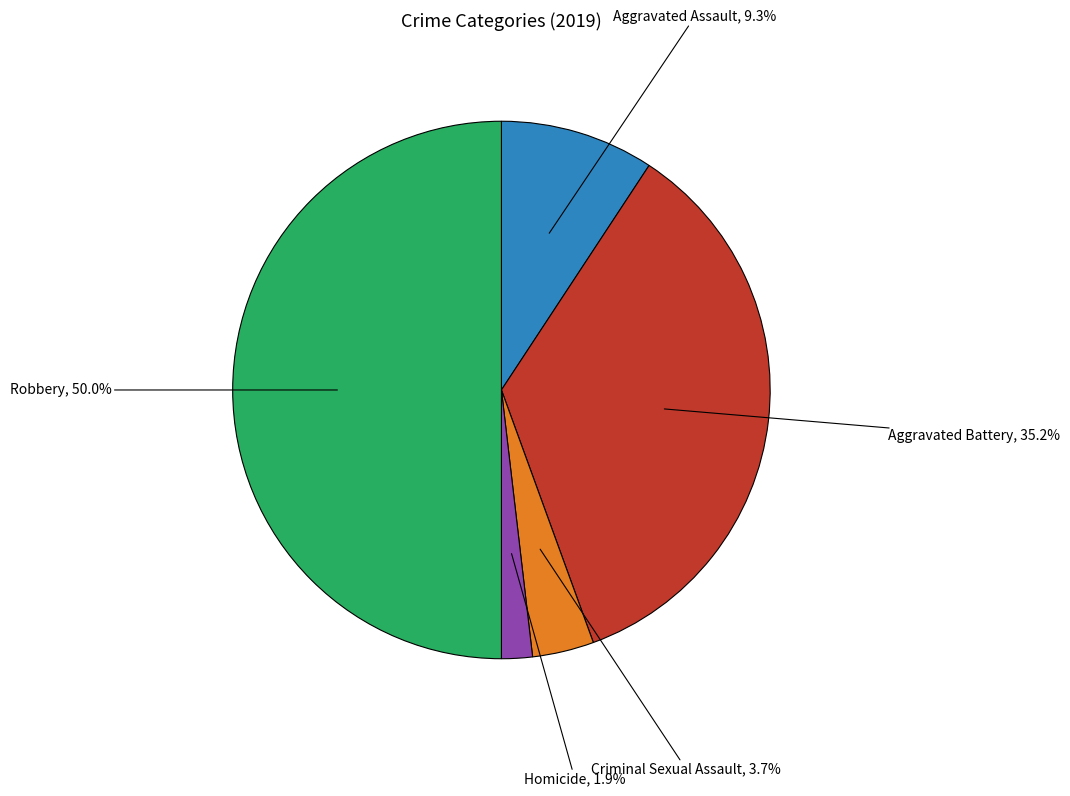

Does any single category account for the majority?

No